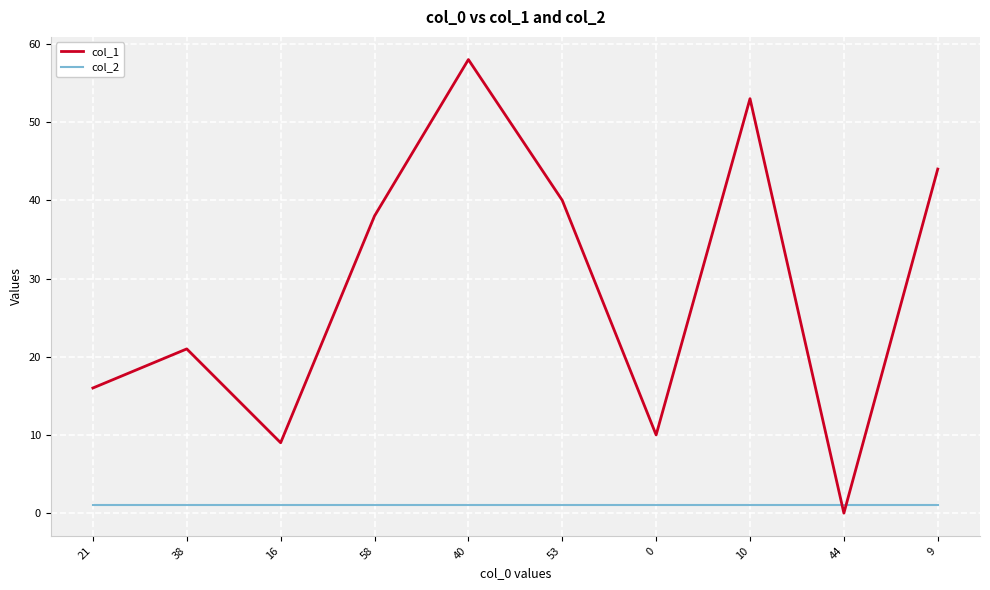

How many interior local valleys does the col_1 series have?

3